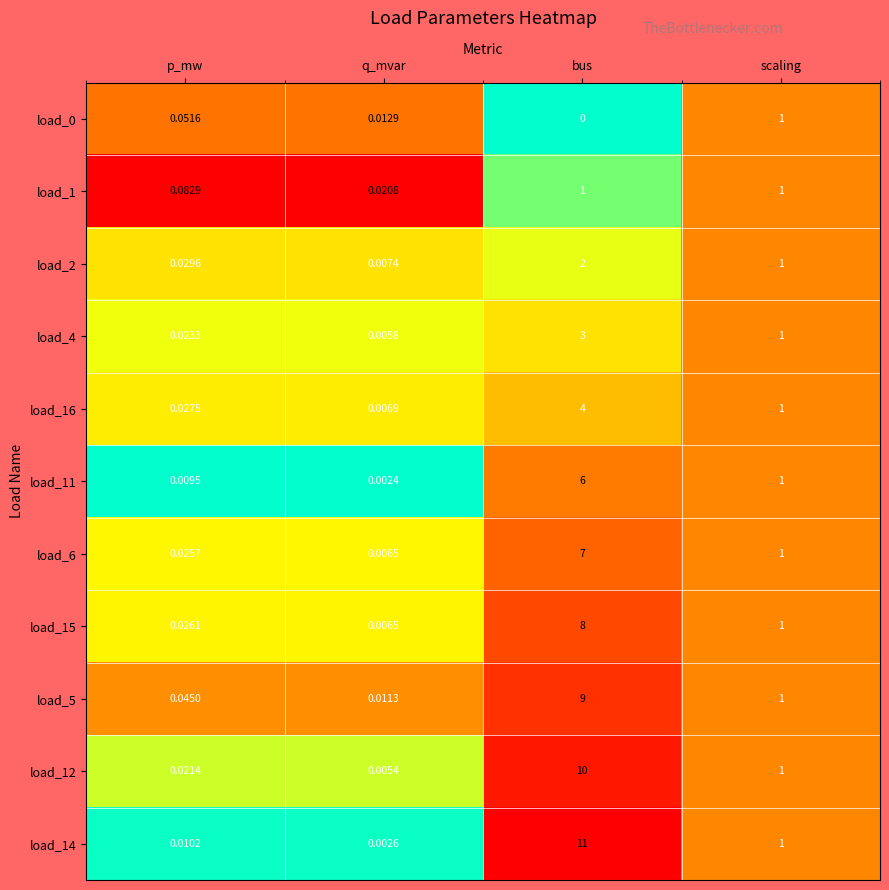

Which category has the highest value in the load_0 series?

scaling